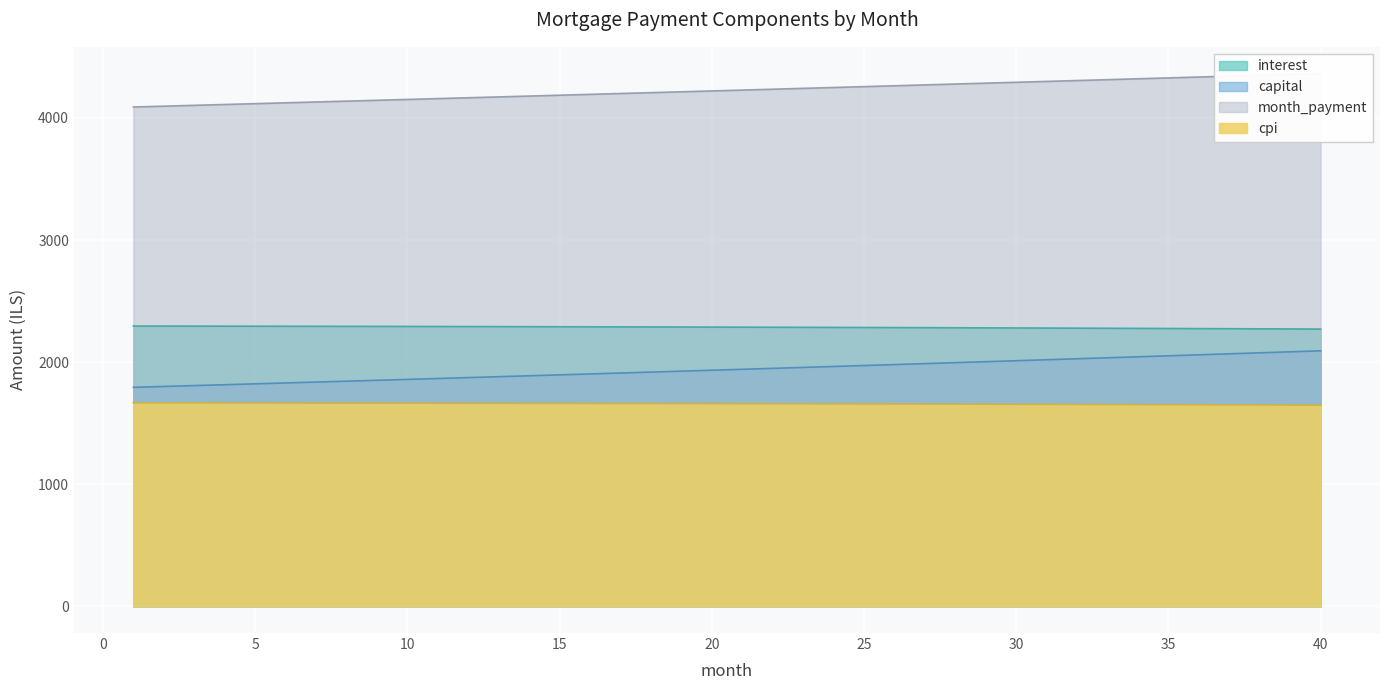

What is the total value across all series at 27?

10196.8